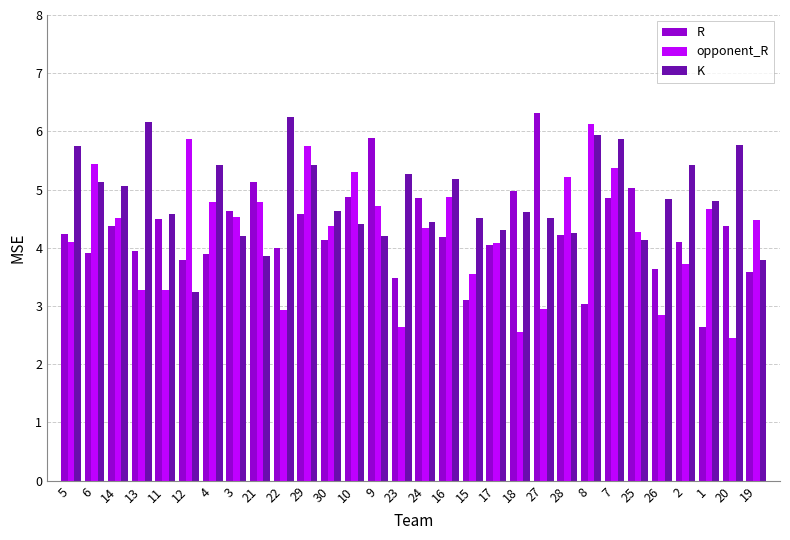

What is the highest value of the R series?

6.3